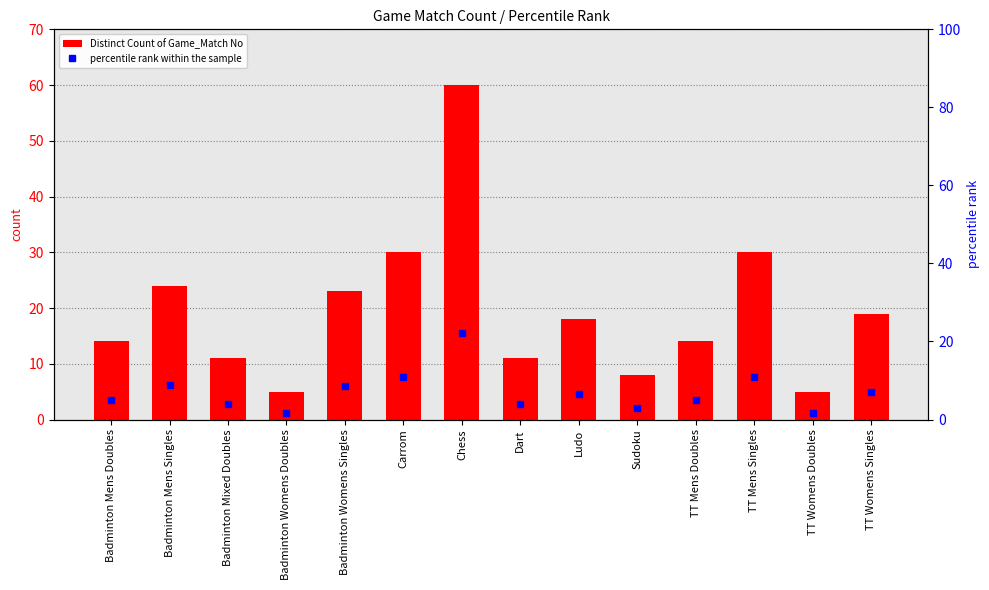

What is the smallest value displayed?

1.8